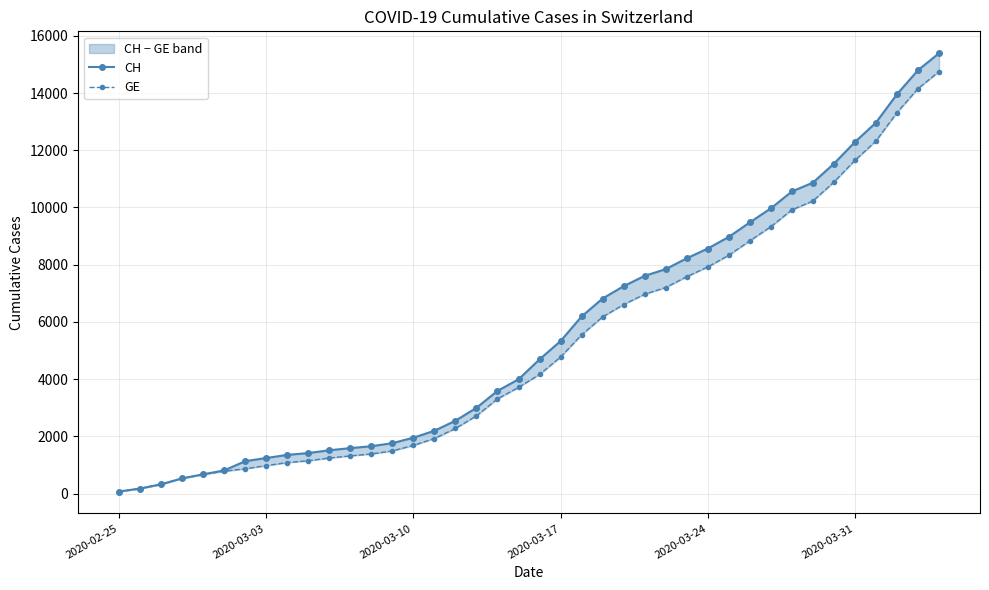

What is the maximum value shown in the chart?

15390